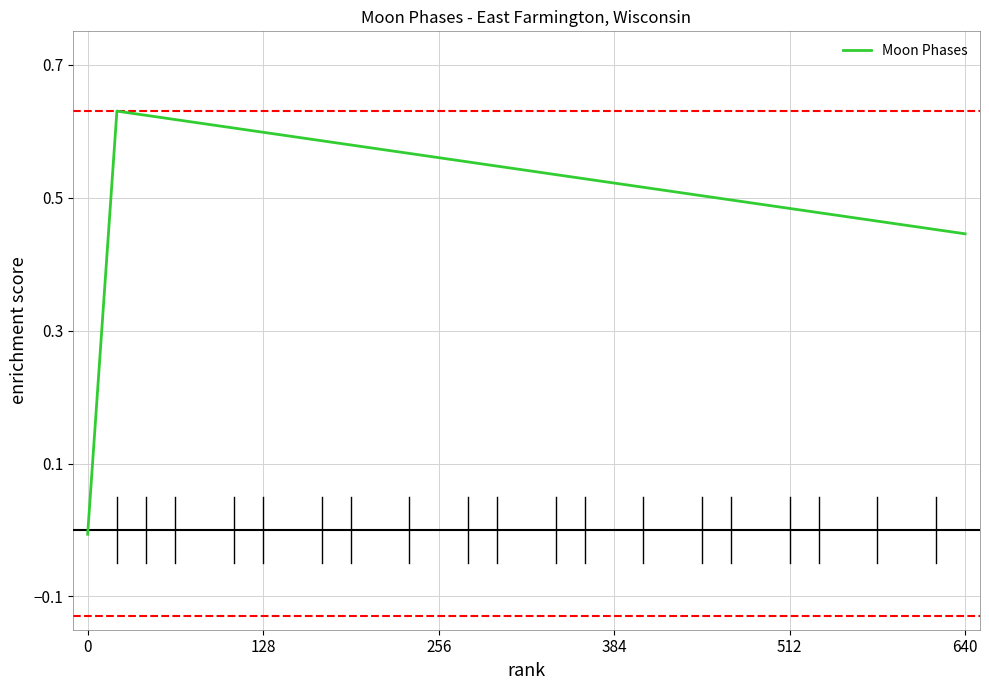

How many series are shown in this chart?

1